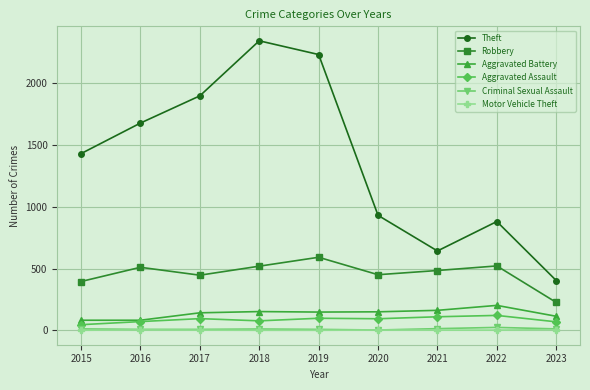

True or false: Theft has more than 2 interior local peaks.

False